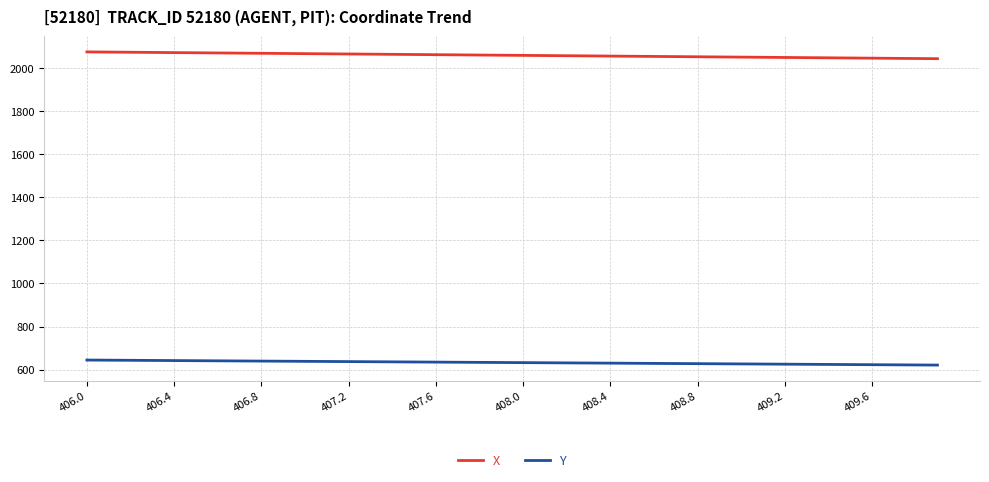

Which series has the largest total across all categories?

X